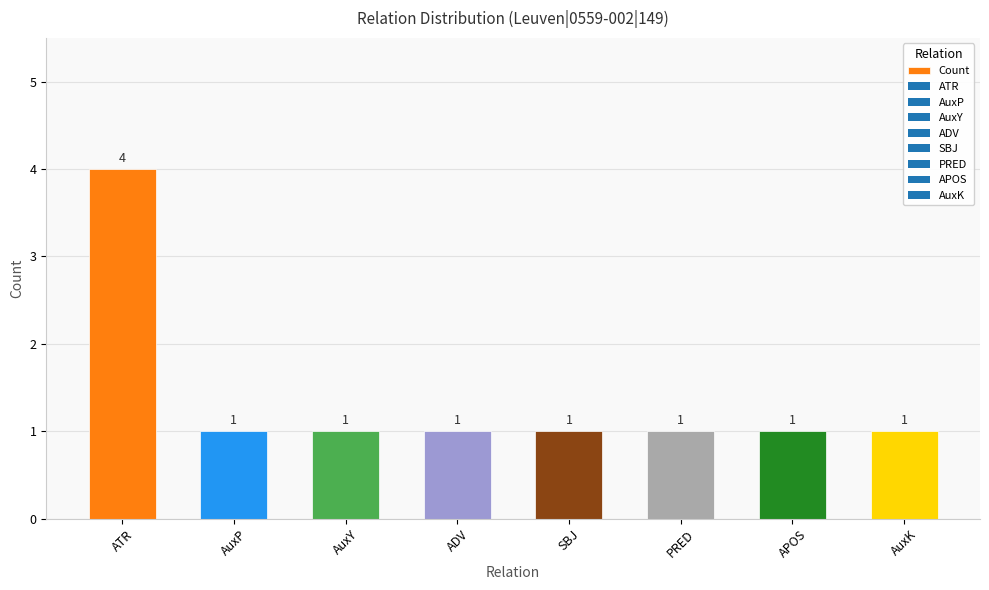

Which label corresponds to the largest value in the chart?

ATR